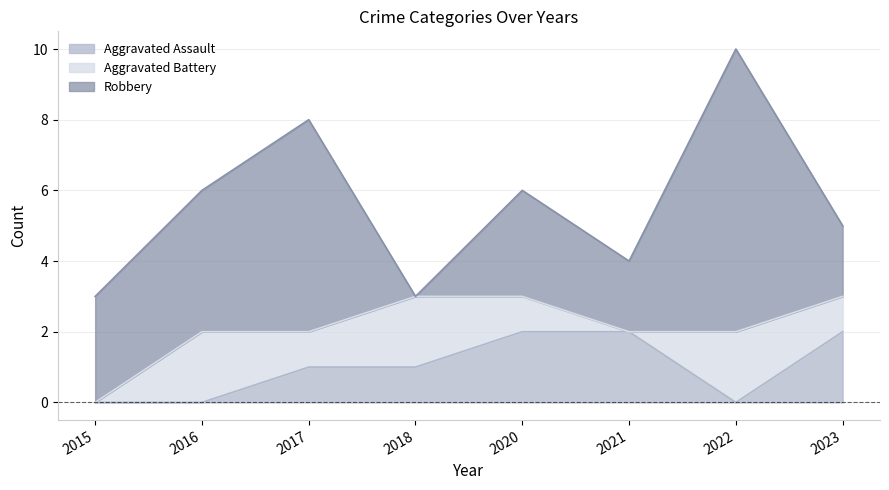

What is the difference between the Robbery values at 2016 and 2020?

1